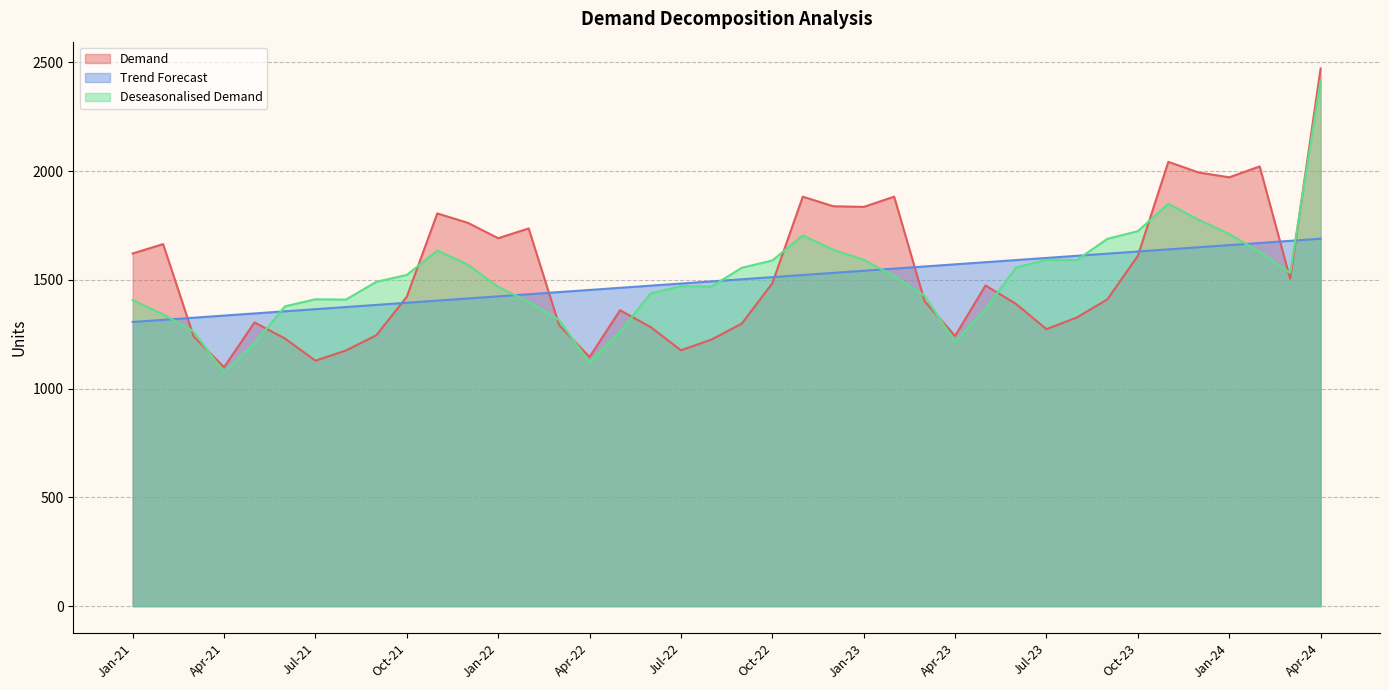

What is the difference between the Demand values at Jan-21 and May-23?

147.0